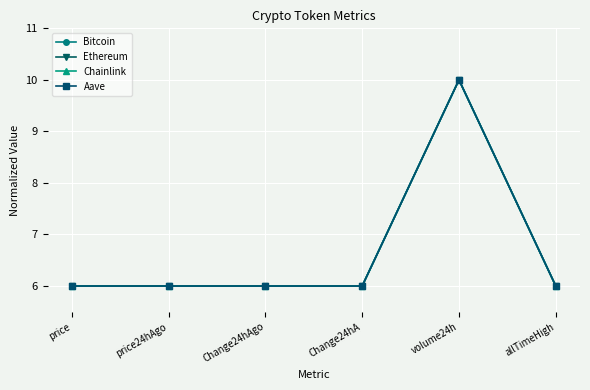

At which label does Ethereum reach its peak?

volume24h